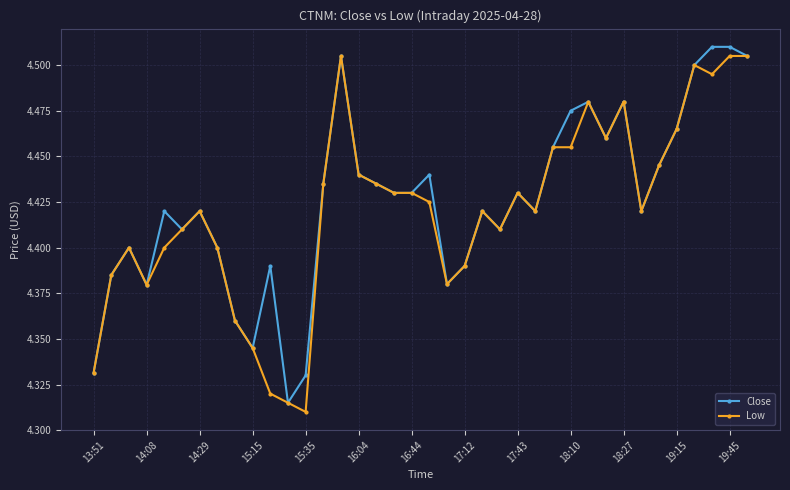

At how many categories does at least one series exceed 4?

38